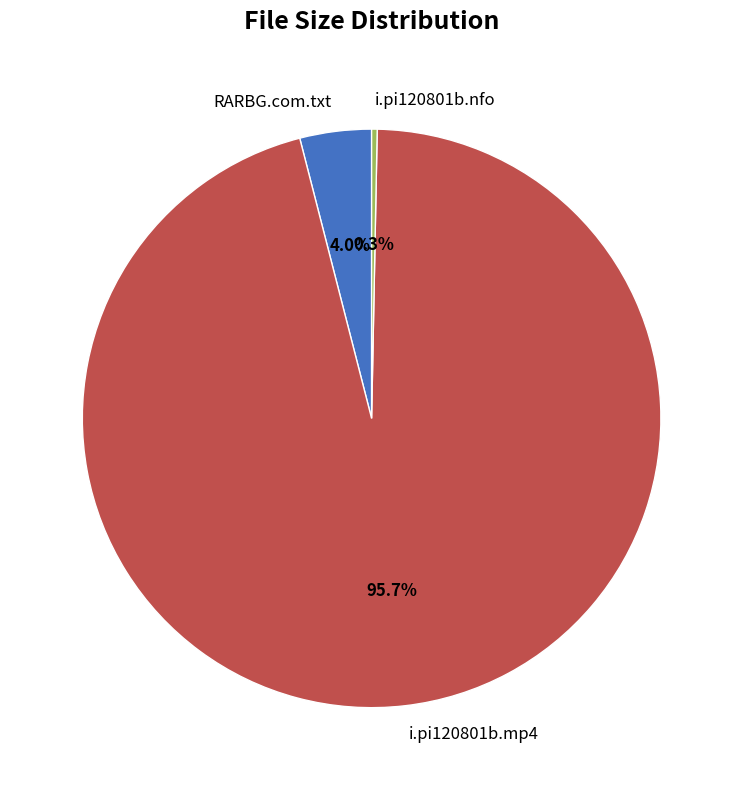

Which slice represents more than half of the pie?

i.pi120801b.mp4